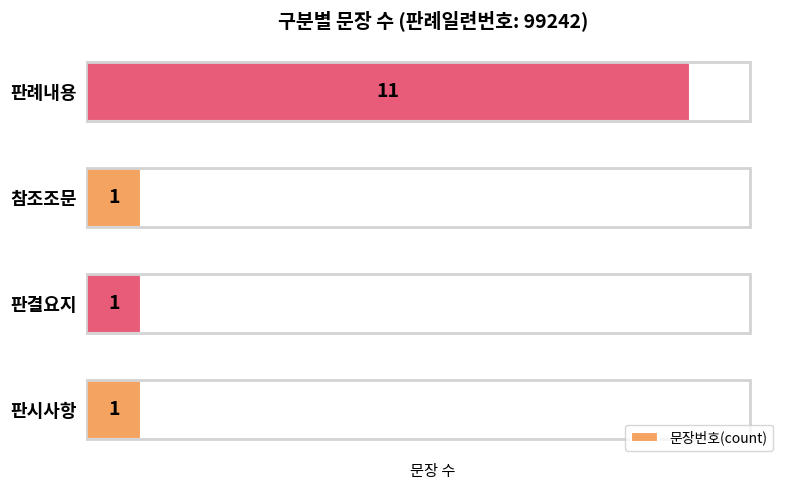

Reading top to bottom, extract all data points from this chart.

11	1	1	1